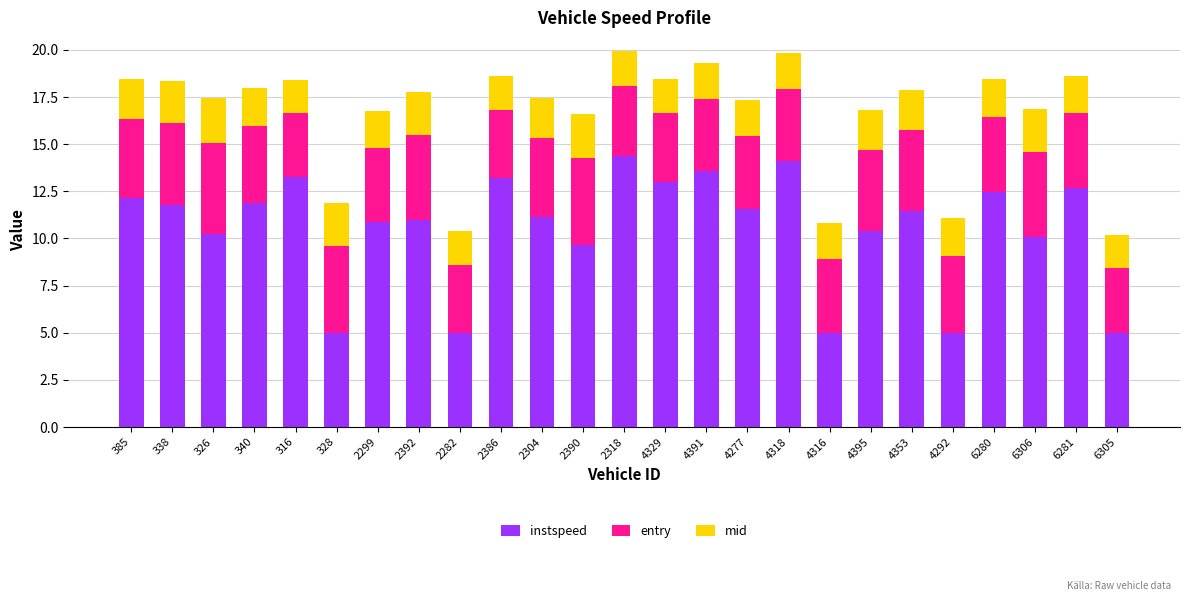

True or false: instspeed has a value of 17.2 at 6306.

False